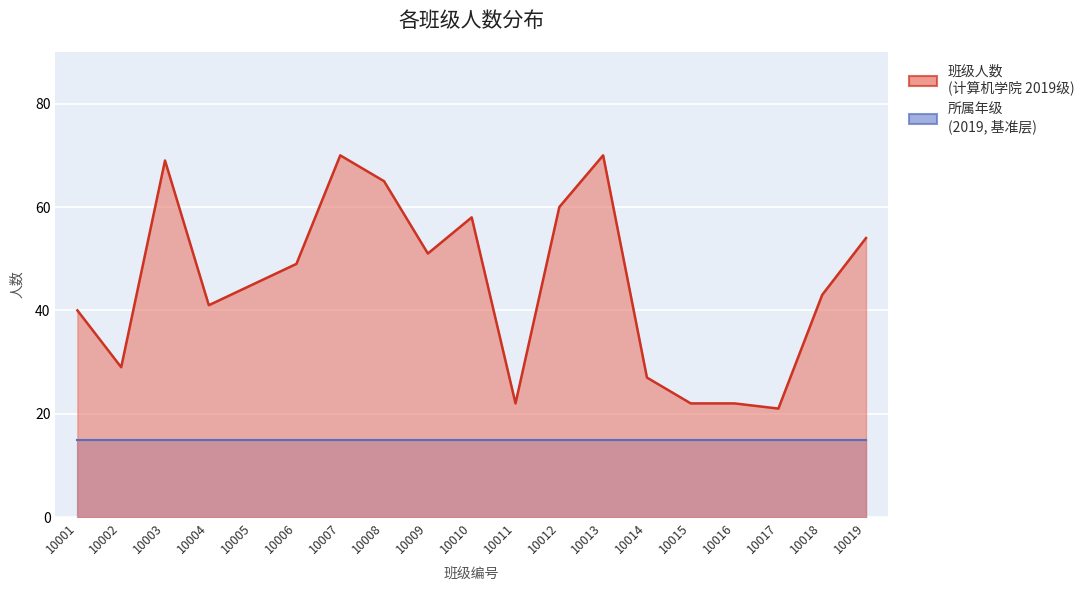

Does the chart display data point markers on the line(s)?

No